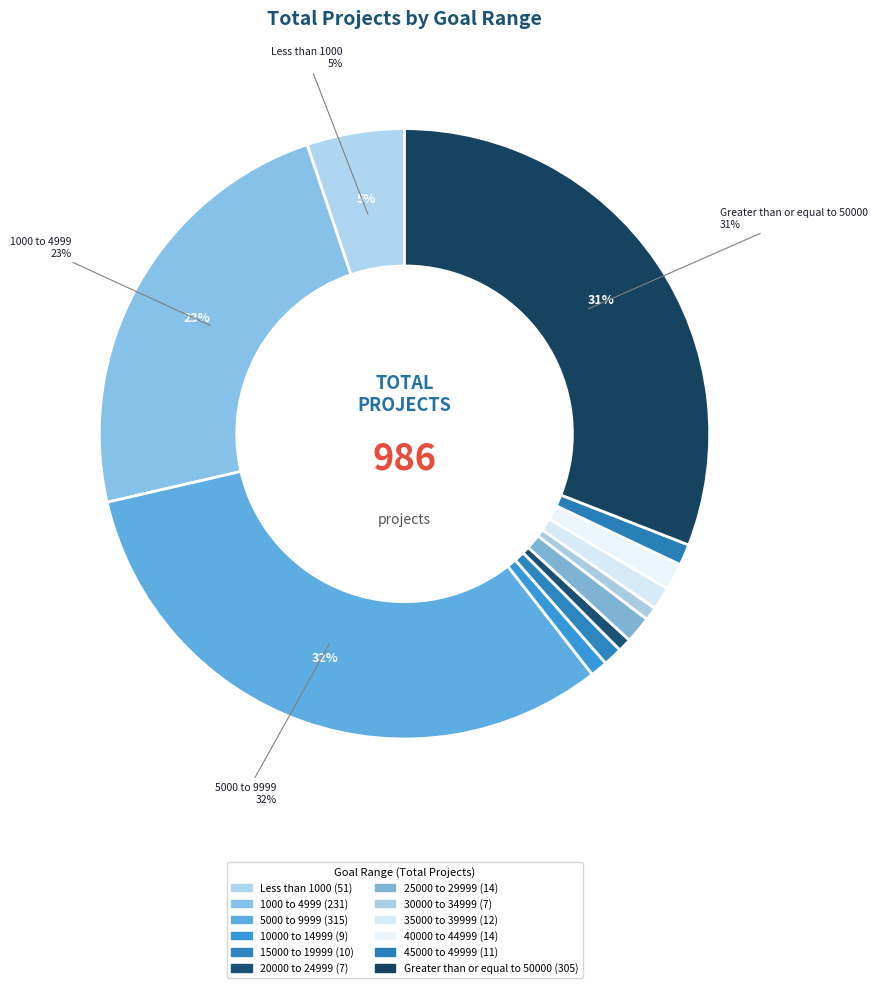

Count the number of slices in the pie.

12